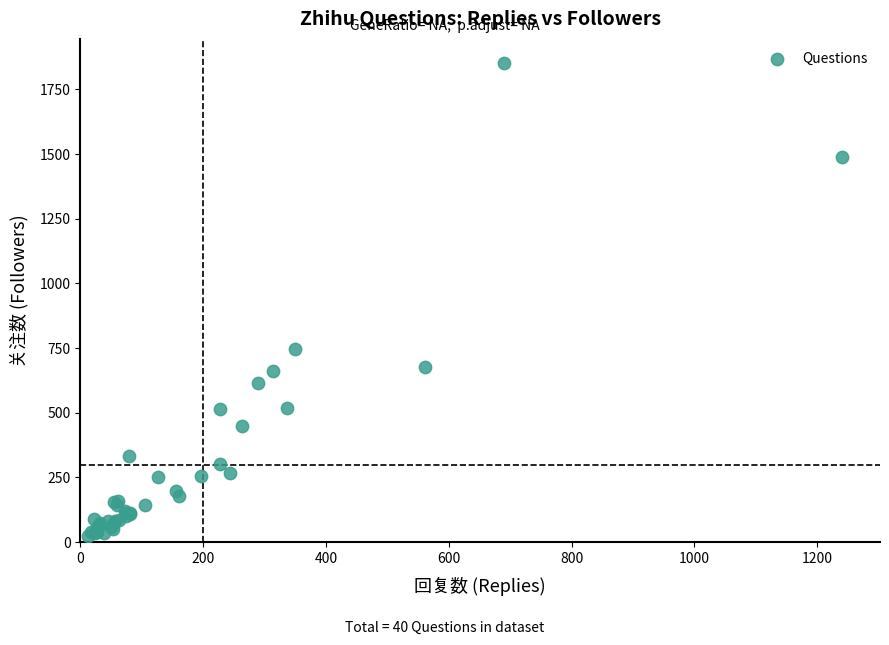

What Y value in the scatter plot is closest to 938?

745